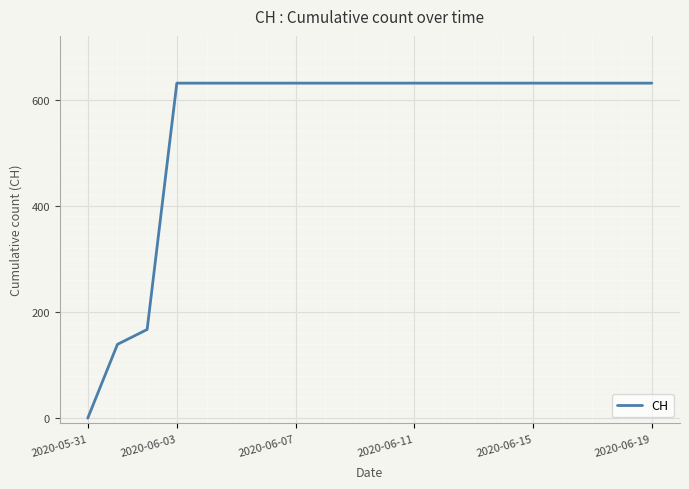

What is the maximum value shown in the chart?

631